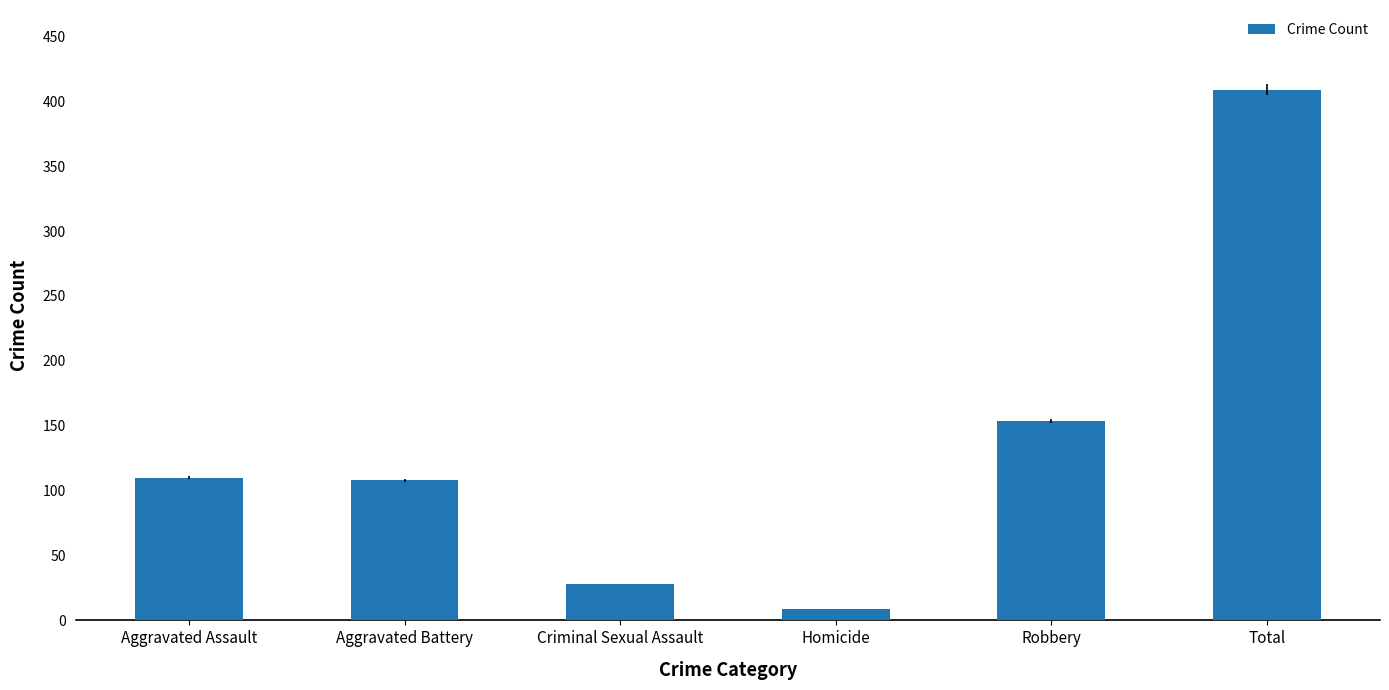

Which has a higher value, Aggravated Battery or Total?

Total